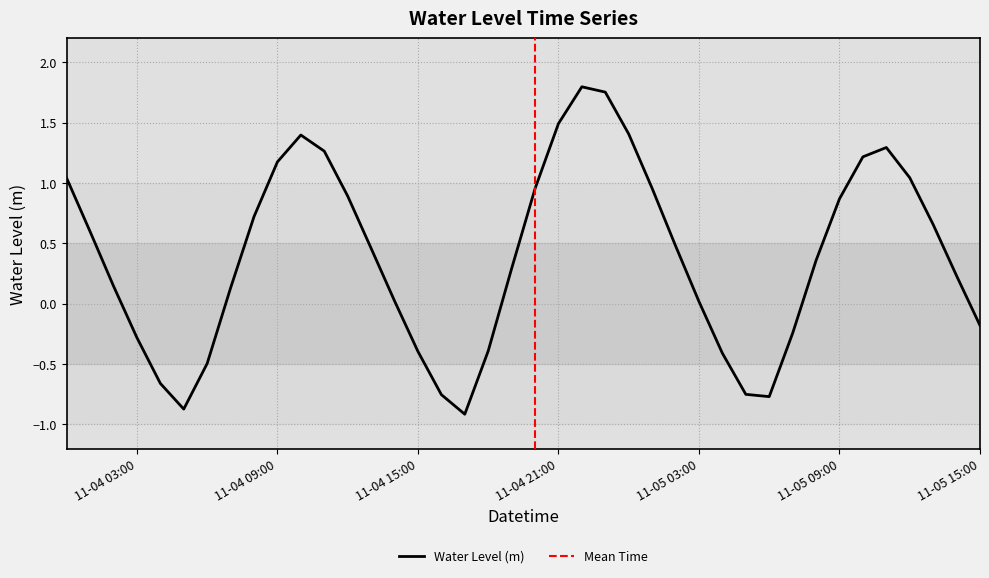

What position from the left is 2024-11-05 04:00?

29